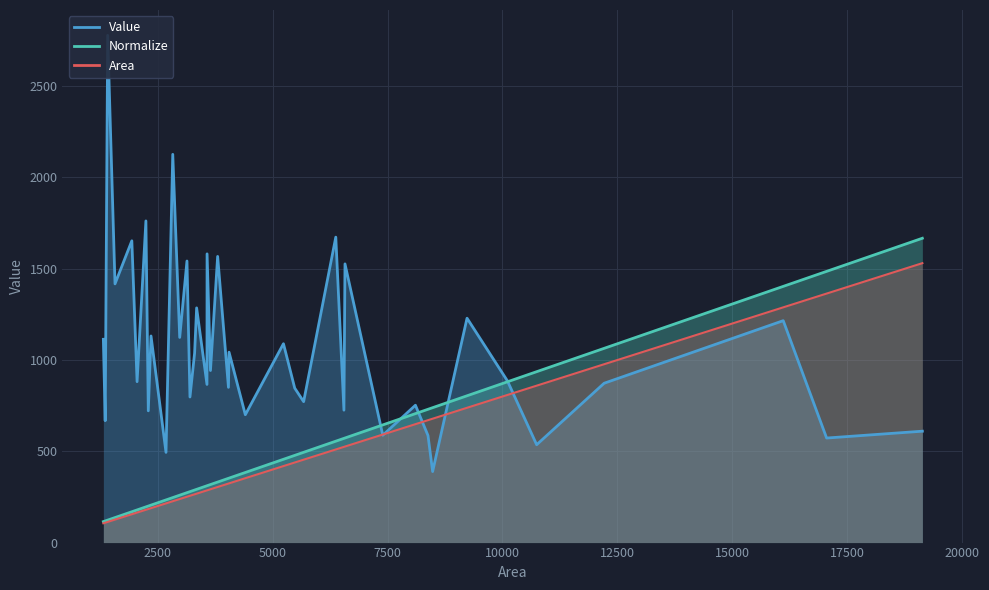

How many lines are shown in the chart?

3